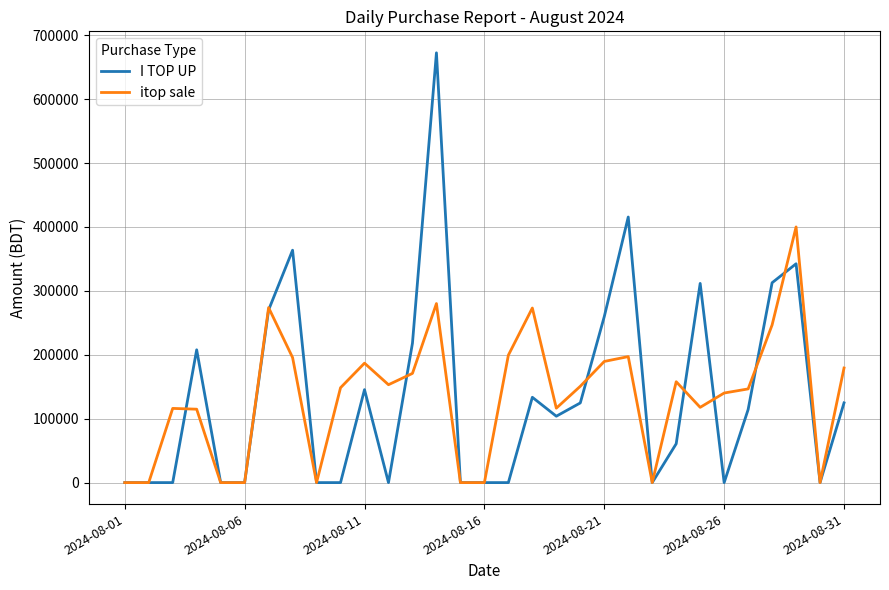

What is the greatest value displayed?

672508